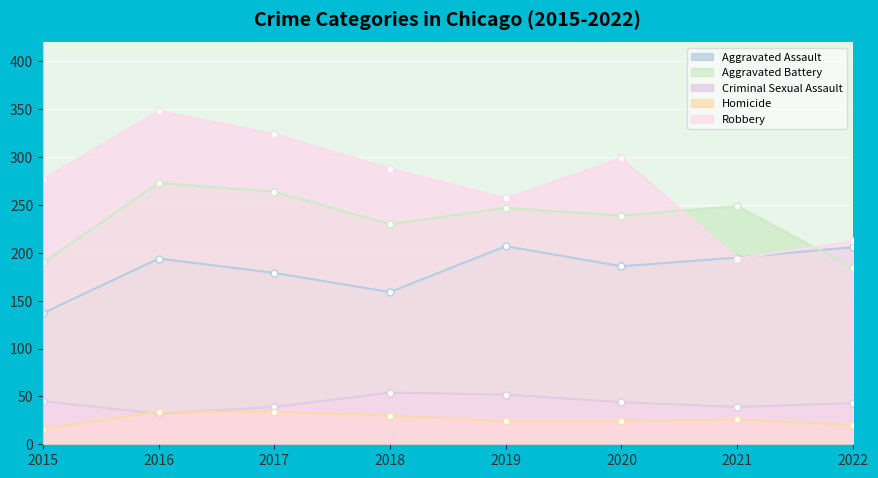

What is the sum of the Aggravated Assault values at 2017 and 2016?

373